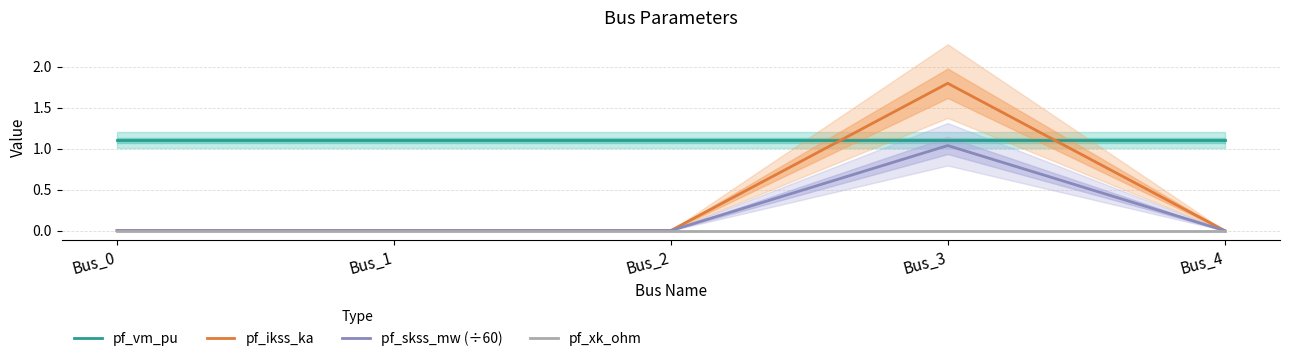

In pf_skss_mw (÷60), how many points are higher than both neighbors (excluding endpoints)?

1